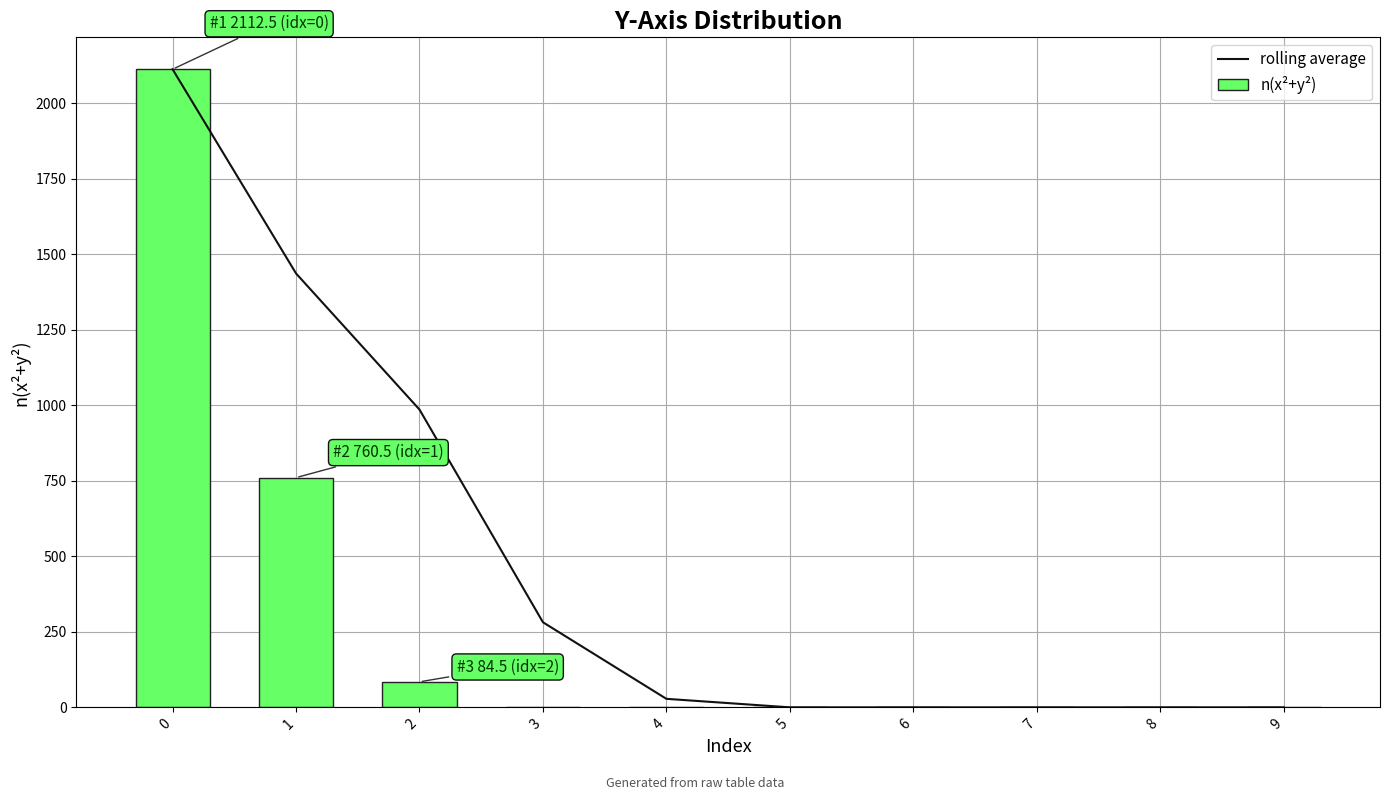

Which has a higher value, 7 or 1?

1